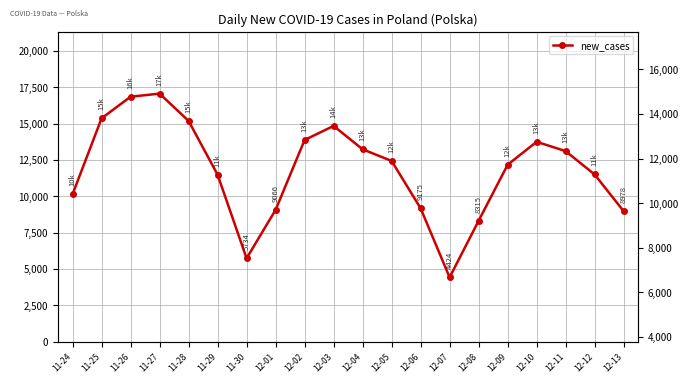

What is the average value?

11832